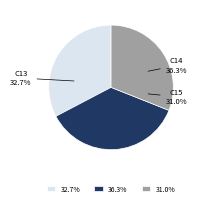

Is it true that C15 is 31% of the pie?

True